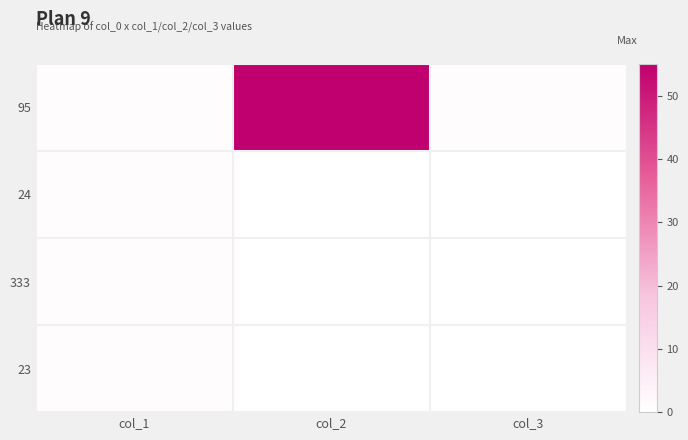

Which series has the largest total across all categories?

95